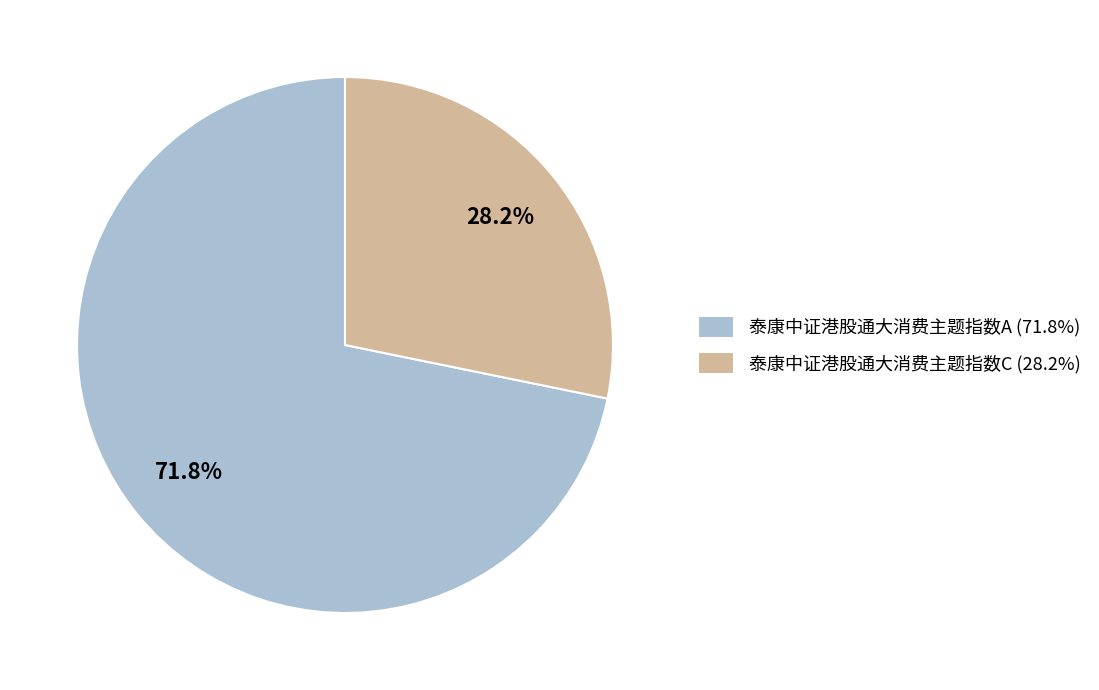

To the nearest percent, what is the difference between the 泰康中证港股通大消费主题指数C and 泰康中证港股通大消费主题指数A slice percentages?

44%